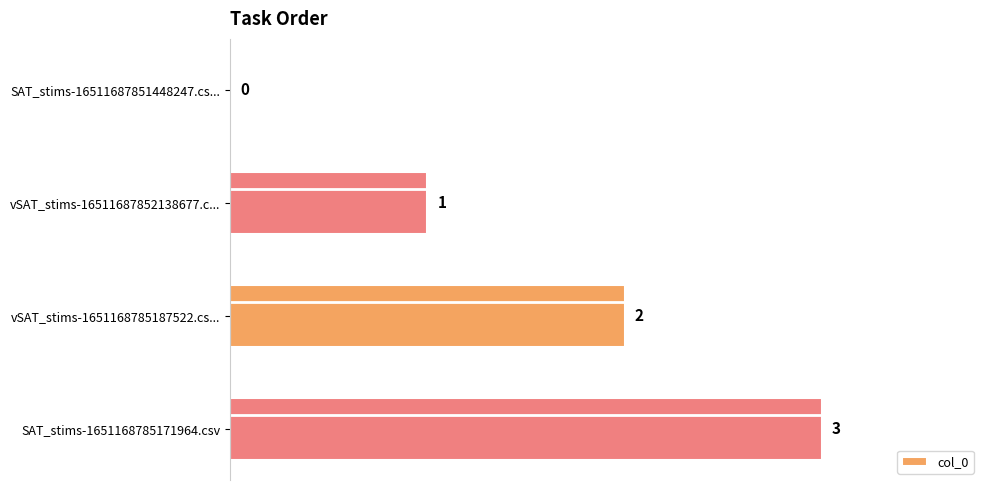

How many positive values are there?

3